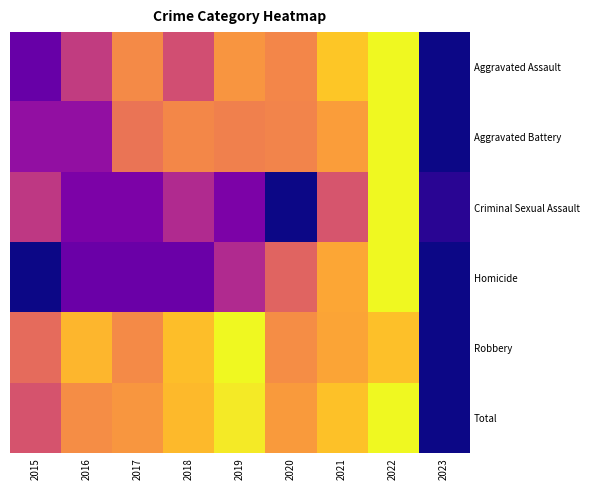

Reading left to right, what are all the values shown in this chart?

Aggravated Assault: 2015=0.2	2016=0.5	2017=0.7	2018=0.5	2019=0.8	2020=0.7	2021=0.9	2022=1.0	2023=0.0
Aggravated Battery: 2015=0.3	2016=0.3	2017=0.7	2018=0.7	2019=0.7	2020=0.7	2021=0.8	2022=1.0	2023=0.0
Criminal Sexual Assault: 2015=0.4	2016=0.2	2017=0.2	2018=0.4	2019=0.2	2020=0.0	2021=0.5	2022=1.0	2023=0.0
Homicide: 2015=0.0	2016=0.2	2017=0.2	2018=0.2	2019=0.4	2020=0.6	2021=0.8	2022=1.0	2023=0.0
Robbery: 2015=0.6	2016=0.8	2017=0.7	2018=0.9	2019=1.0	2020=0.7	2021=0.8	2022=0.9	2023=0.0
Total: 2015=0.5	2016=0.7	2017=0.8	2018=0.8	2019=1.0	2020=0.8	2021=0.9	2022=1.0	2023=0.0